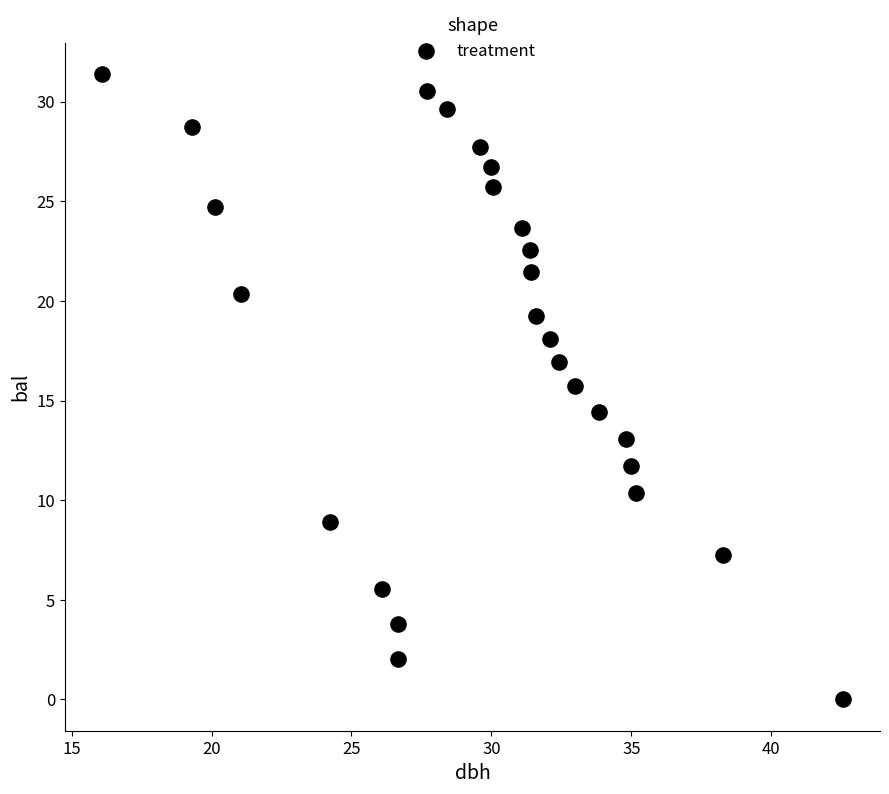

What is the range of X values (max minus min)?

26.5